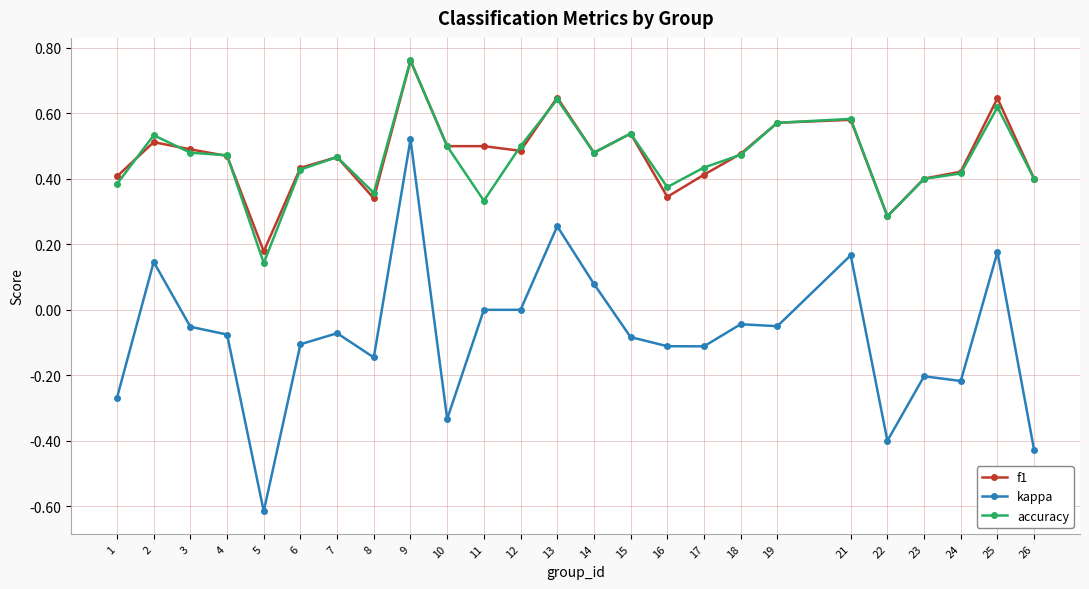

Which category has the highest value in the kappa series?

9